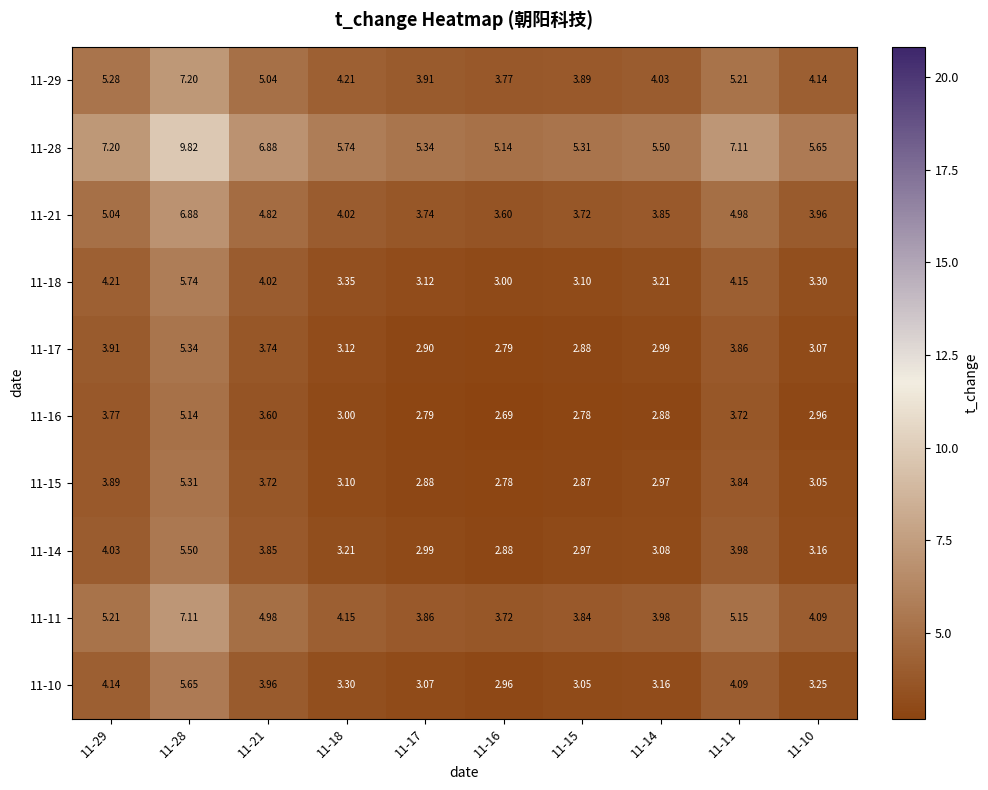

How many values in the 11-21 series exceed 4?

5